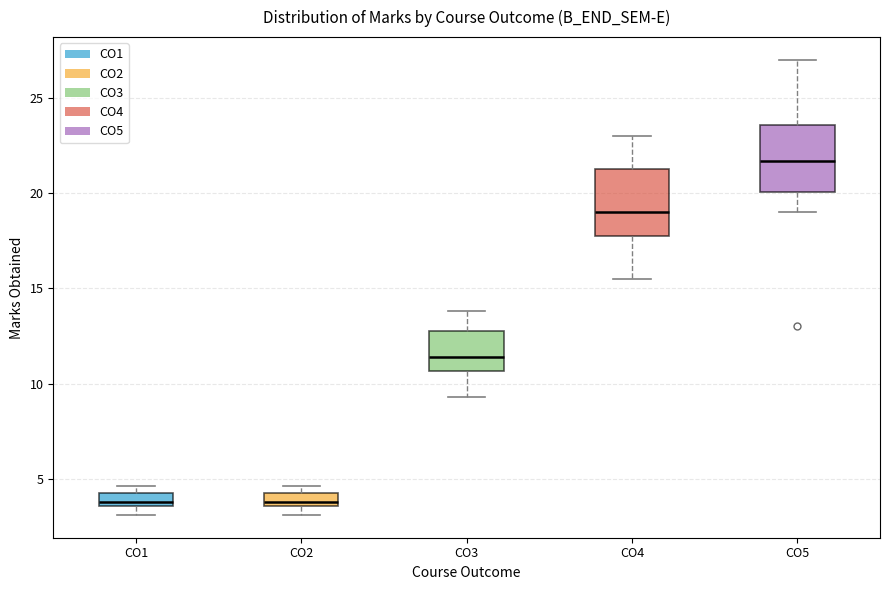

Where does the median line of the box for CO3 sit on the y-axis? The values are not printed on the chart, so give them approximately, as read against the axis.

11.5